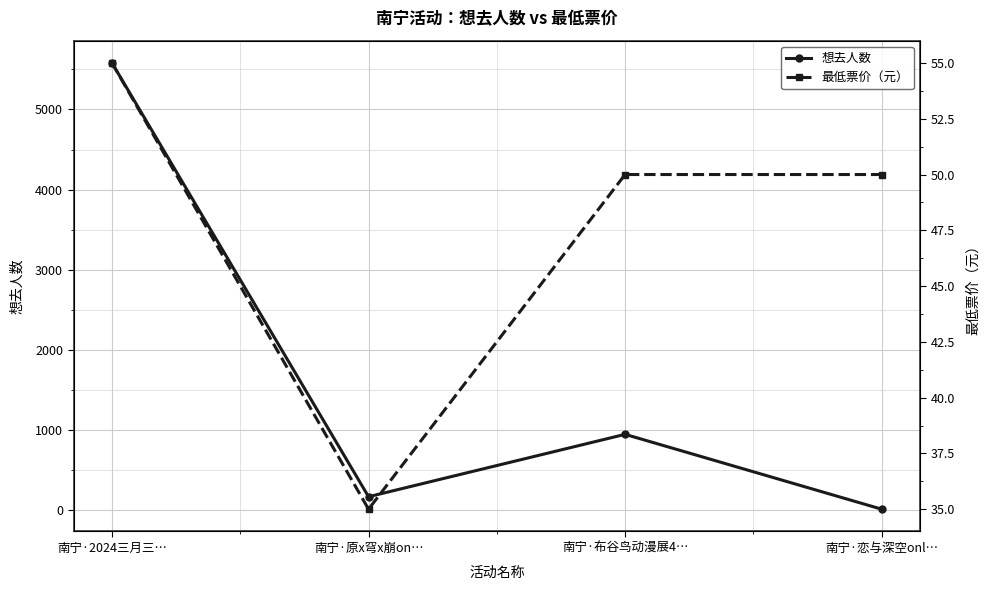

How many interior local peaks does the 想去人数 series have?

1